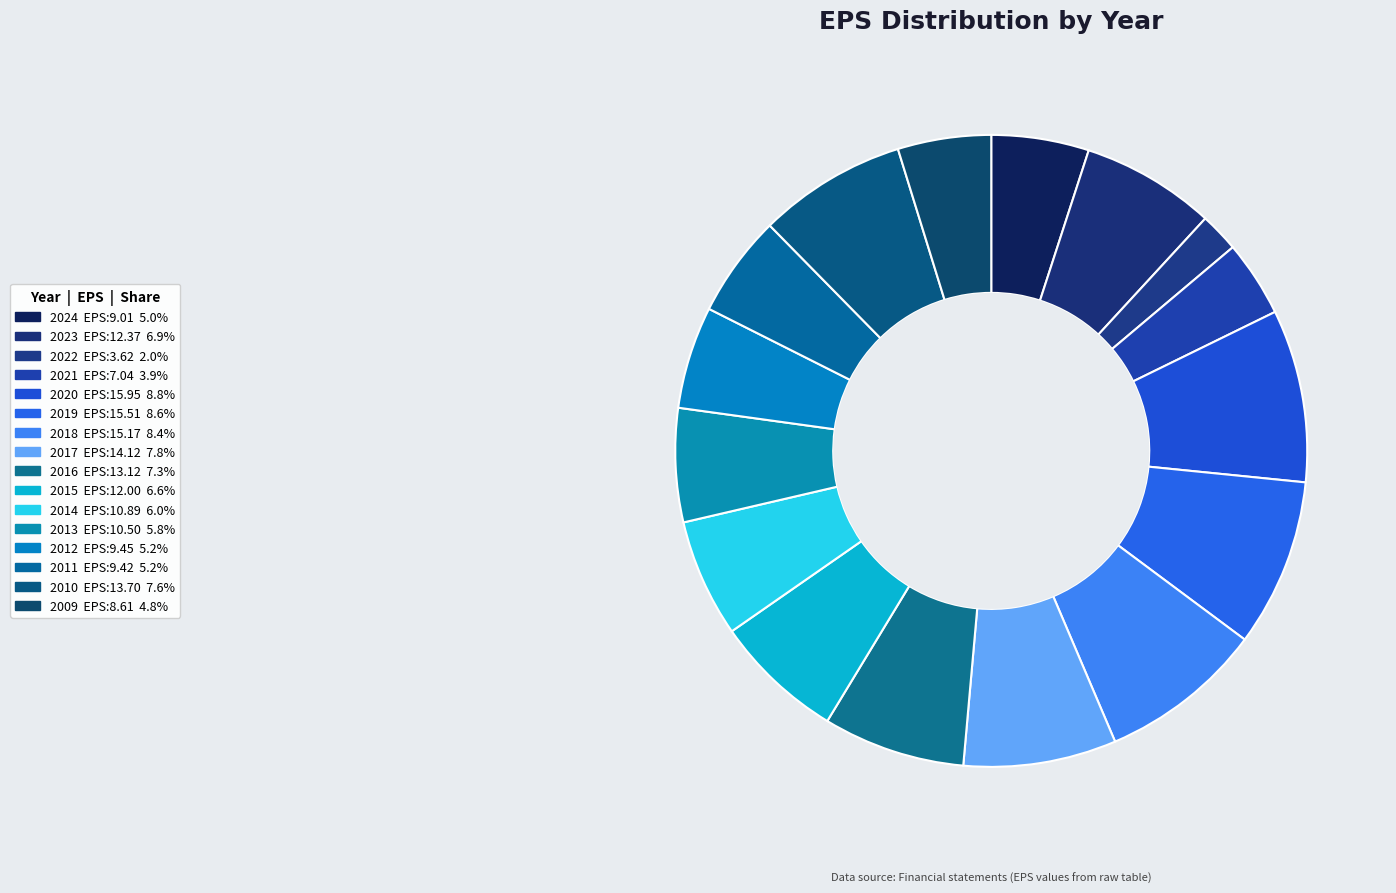

What percentage is the 2014 slice, to the nearest percent?

6%